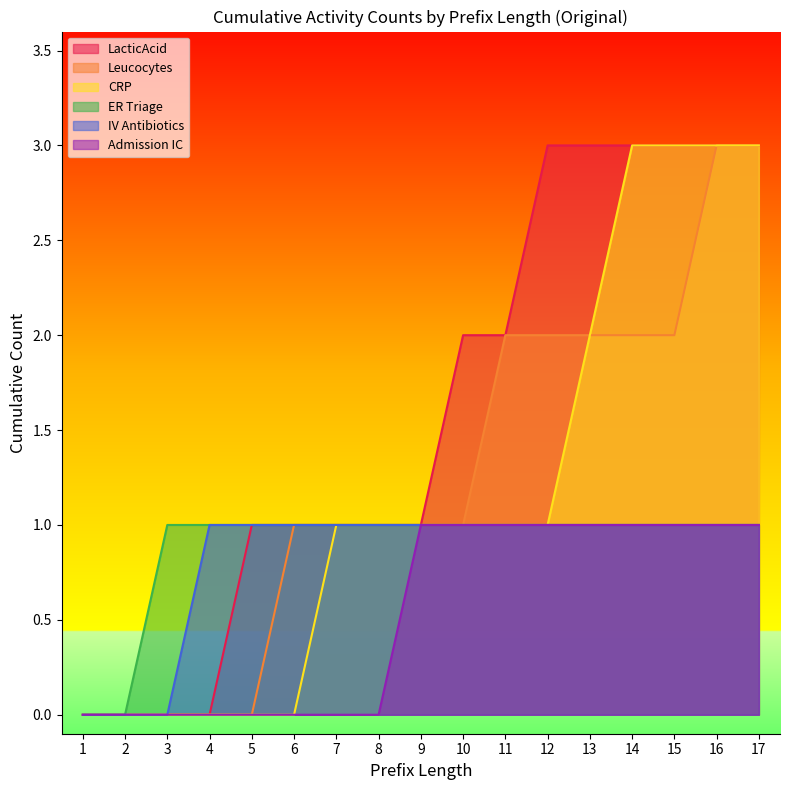

Rank the series by their maximum value, from lowest to highest.

ER Triage, IV Antibiotics, Admission IC, LacticAcid, Leucocytes, CRP